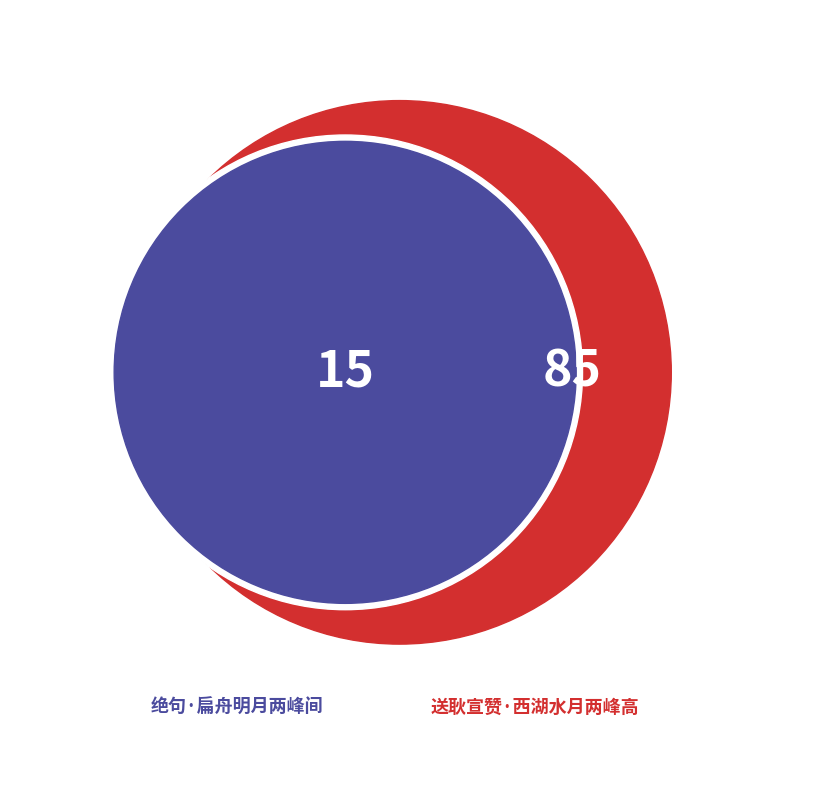

How many slices are in this pie chart?

2